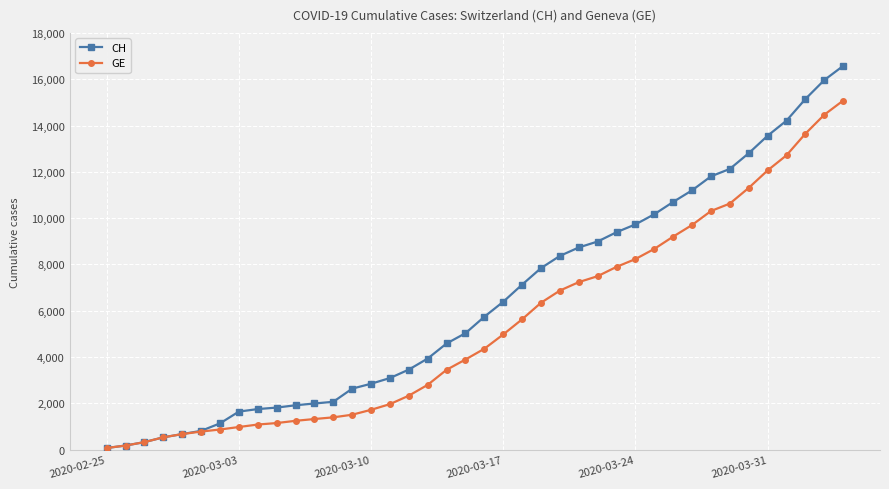

Rank the series by their average value, from lowest to highest.

GE, CH